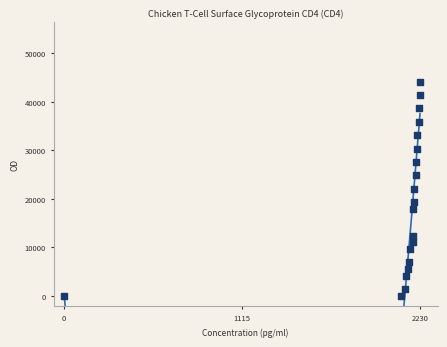

What is the range of Y values (max minus min)?

44160